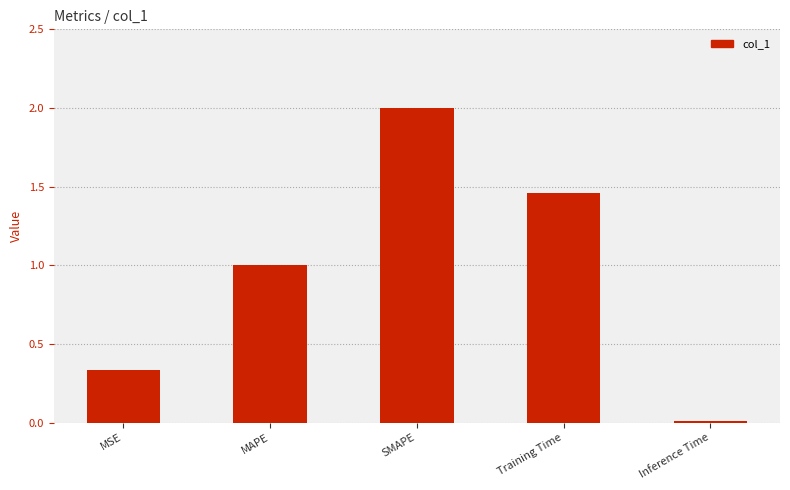

At which label is the value closest to 1?

MAPE